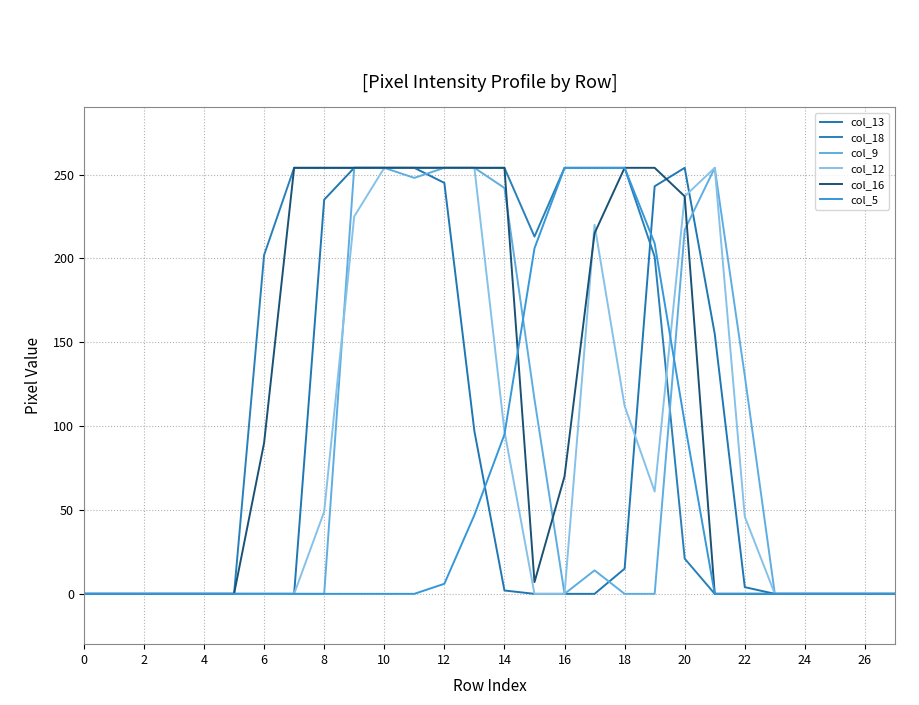

True or false: col_12 and col_5 cross at least once.

True